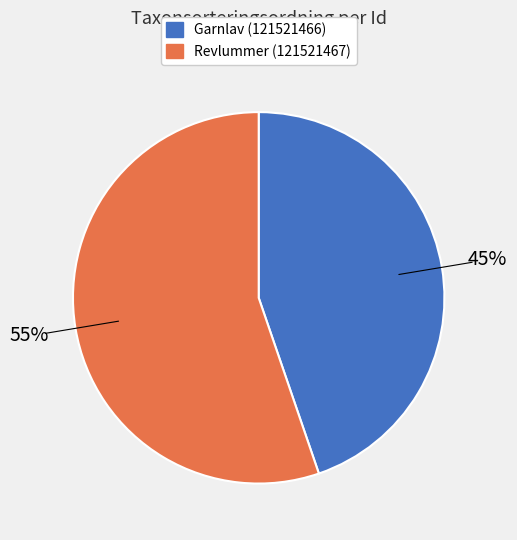

What is the ratio of the value at Revlummer (121521467) to the value at Garnlav (121521466)?

1.2